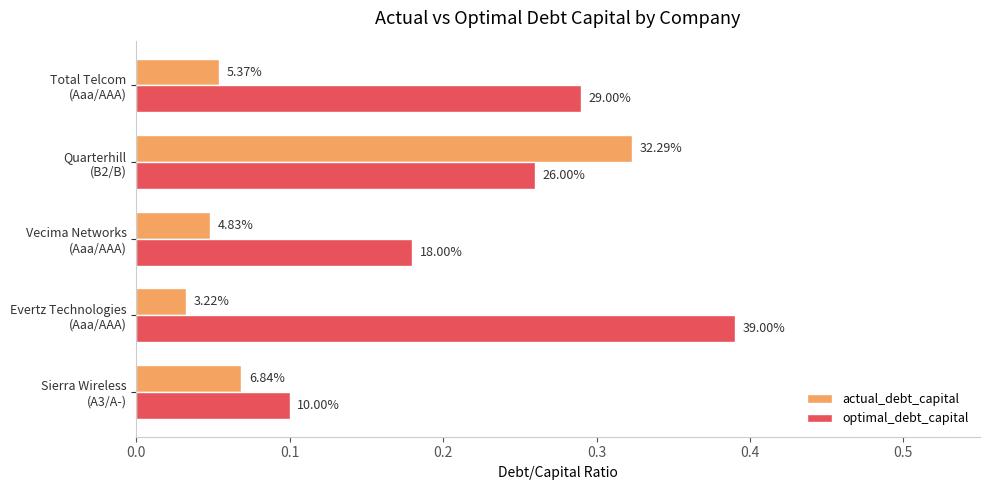

What are all the series names shown in the legend?

actual_debt_capital, optimal_debt_capital